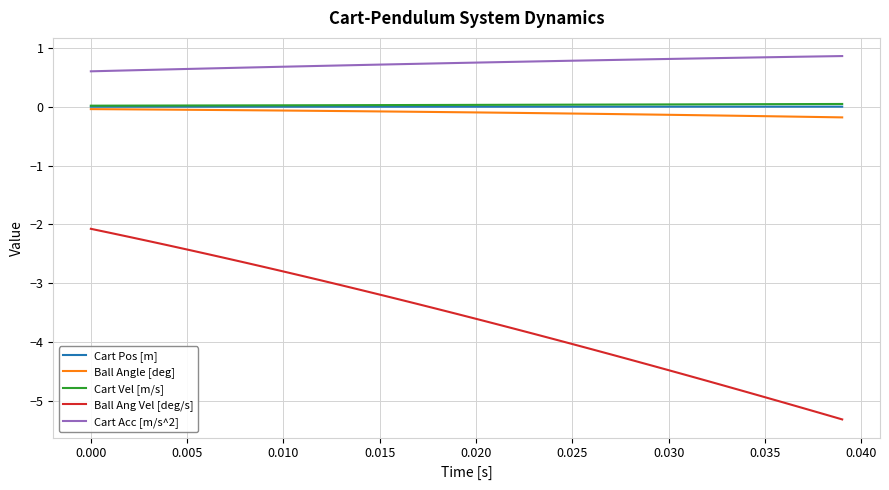

Which series has the largest range (max minus min)?

Ball Ang Vel [deg/s]